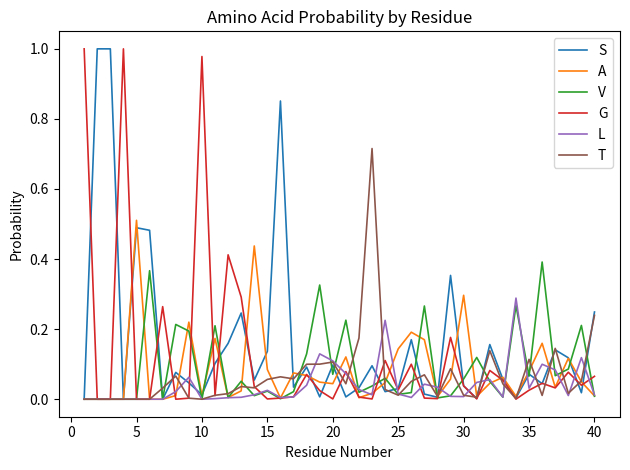

What are all the series names shown in the legend?

S, A, V, G, L, T